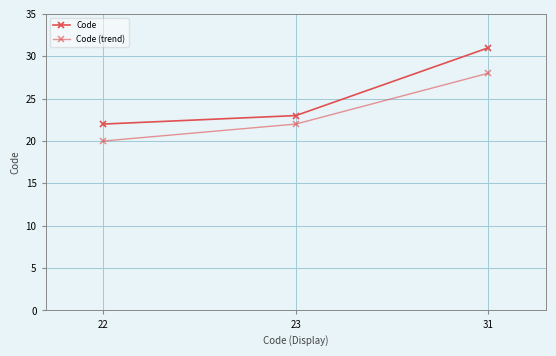

Does the chart display data point markers on the line(s)?

Yes